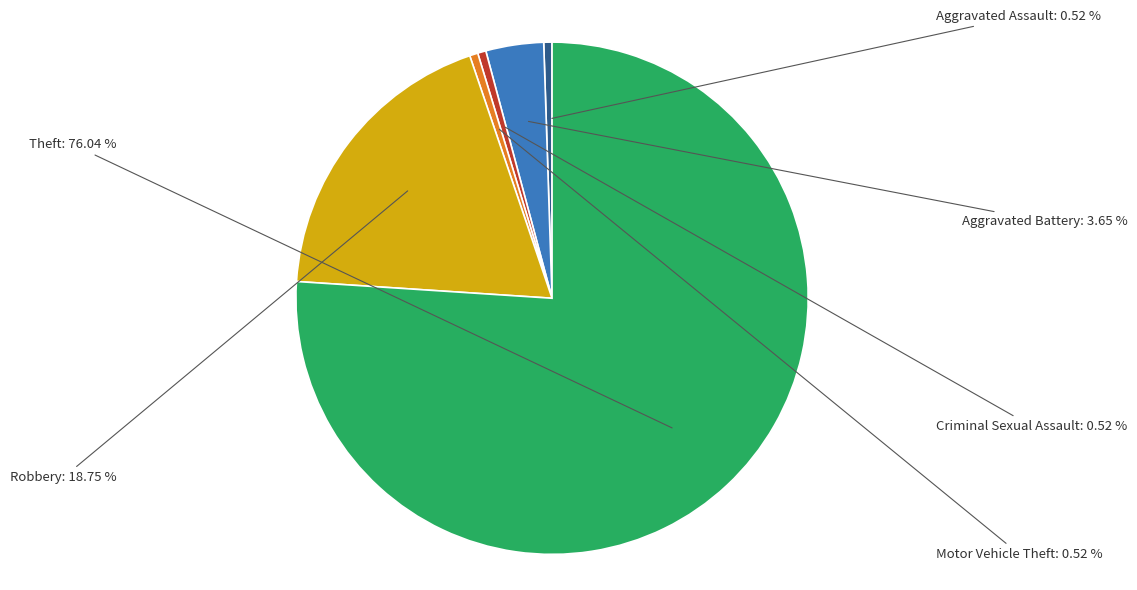

The Criminal Sexual Assault slice represents 1% of the pie. True or false?

True